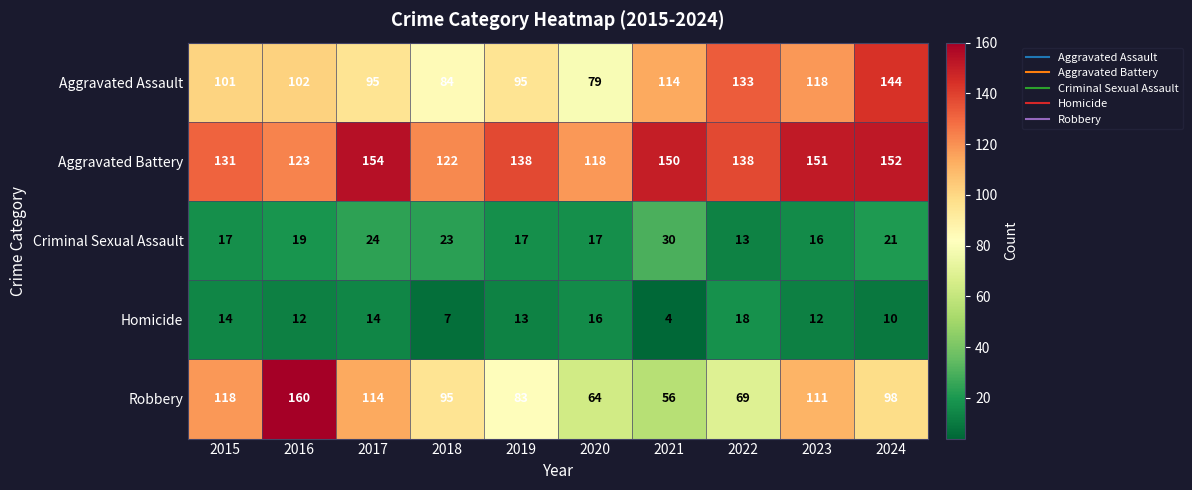

The value of Robbery at 2018 is 95. True or false?

True